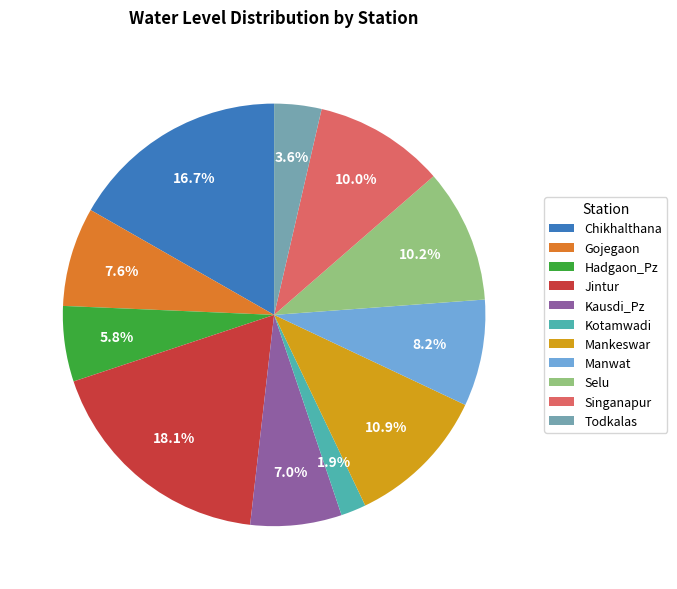

Is it true that Kausdi_Pz is 1% of the pie?

False